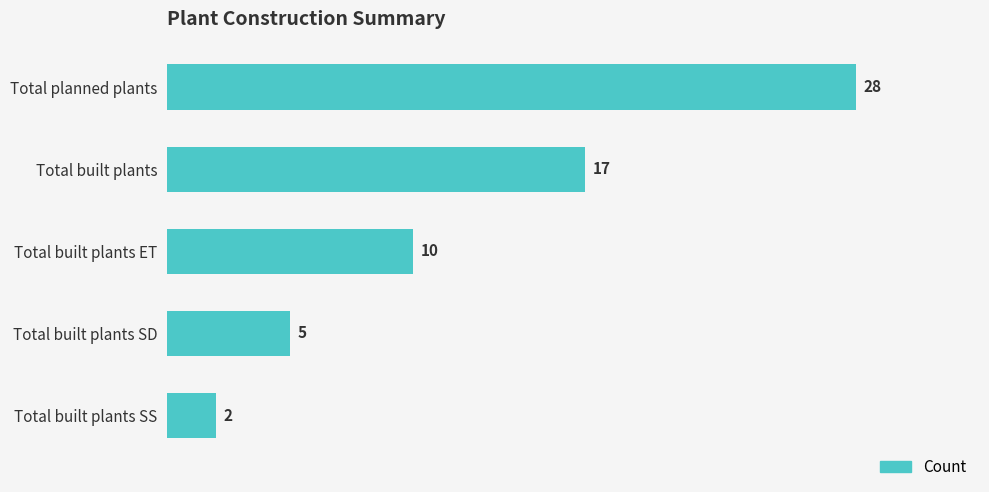

How many data points does each series have?

5